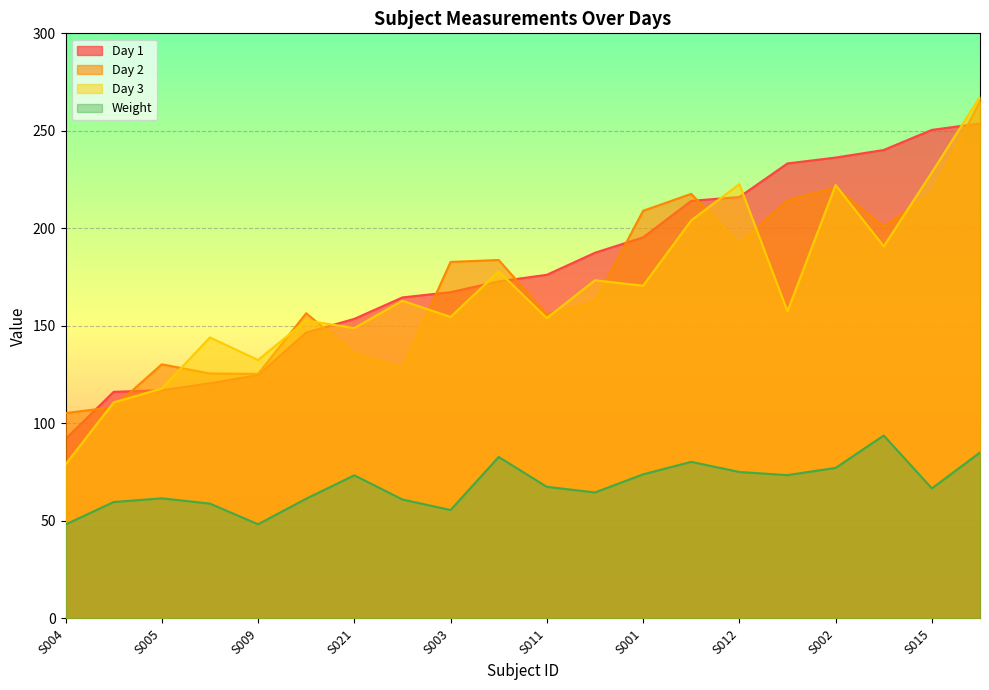

What is the total value across all series at S003?

560.3